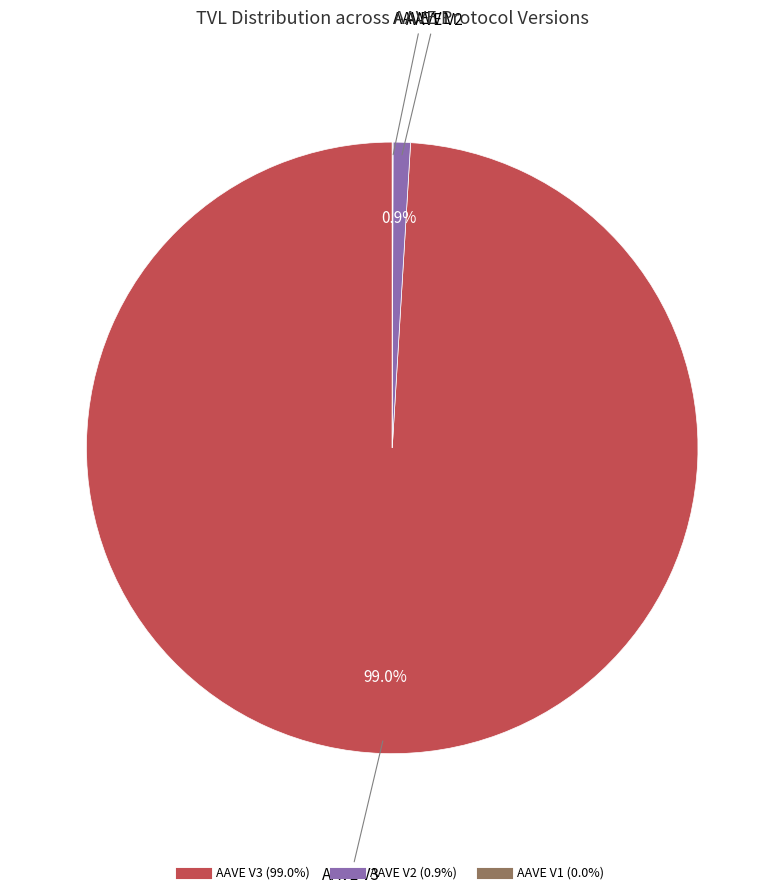

Which category has the biggest portion of the pie?

AAVE V3